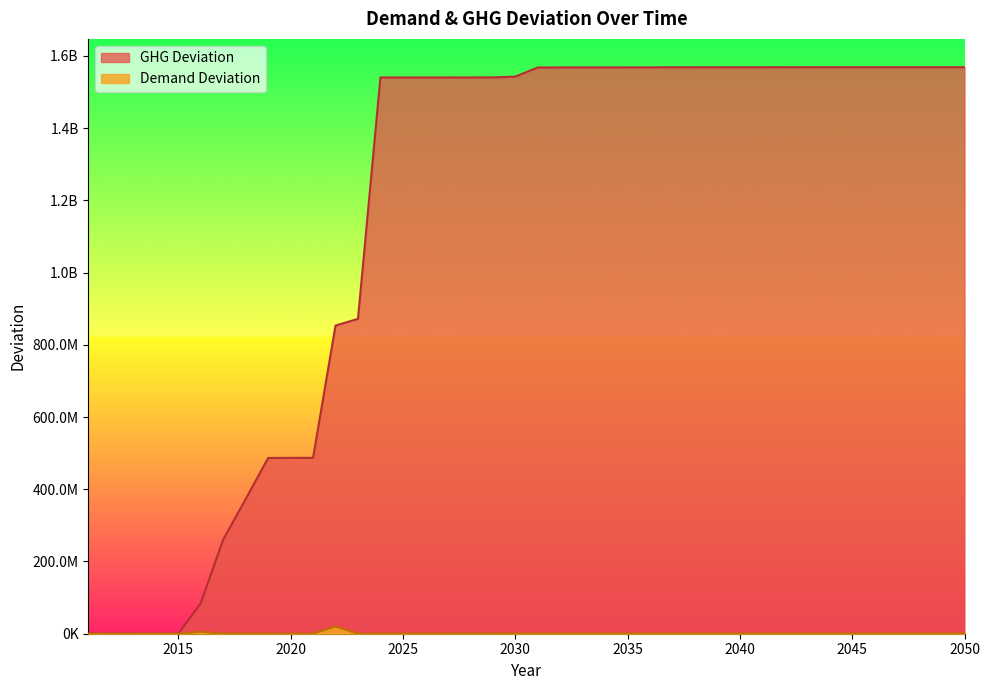

Between 2043 and 2034, which is larger?

2043